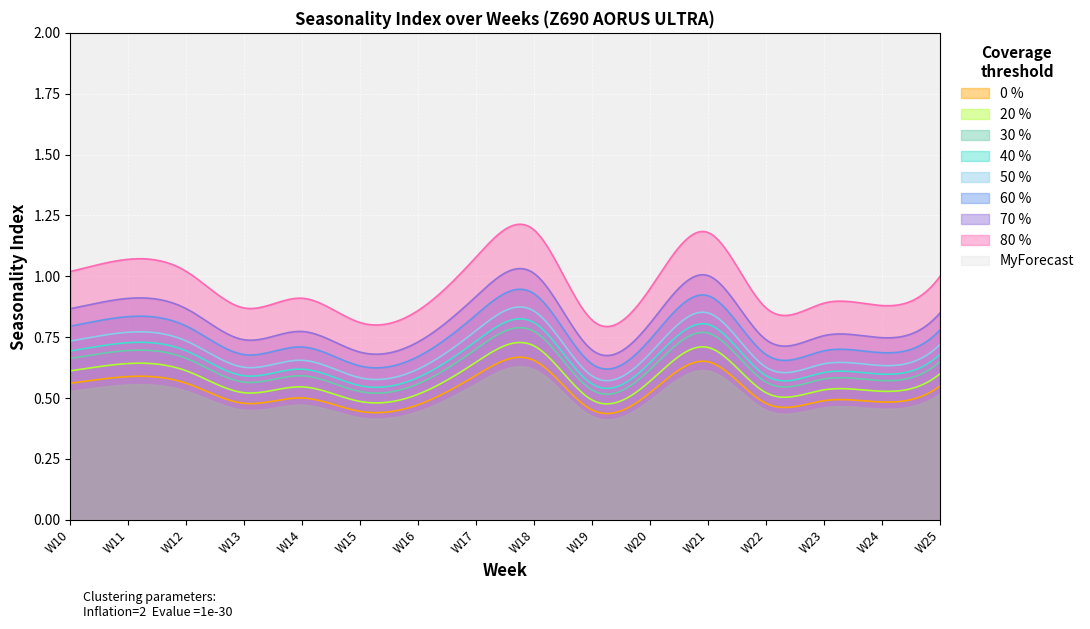

How many categories are shown in the chart?

16